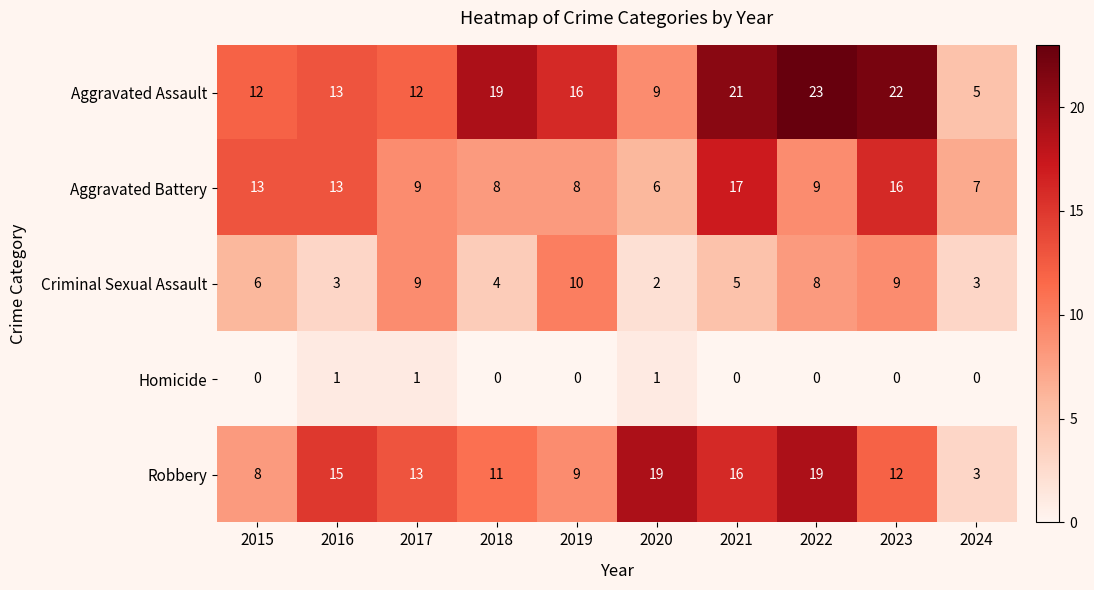

What is the difference between the second highest and second lowest values in the Criminal Sexual Assault series?

6